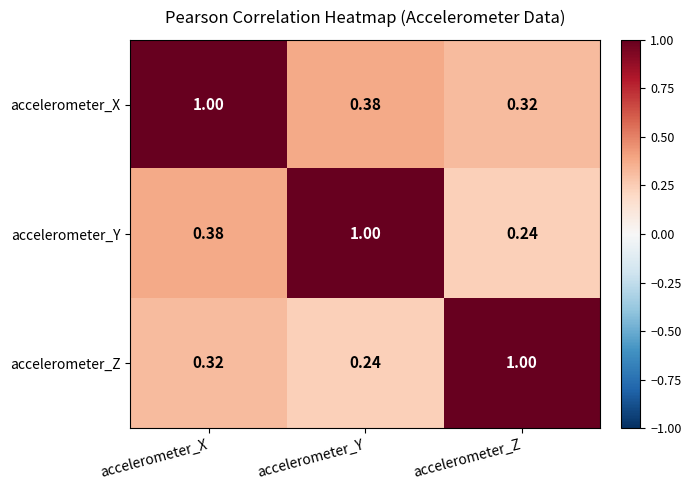

At which label does accelerometer_Y reach its minimum?

accelerometer_Z